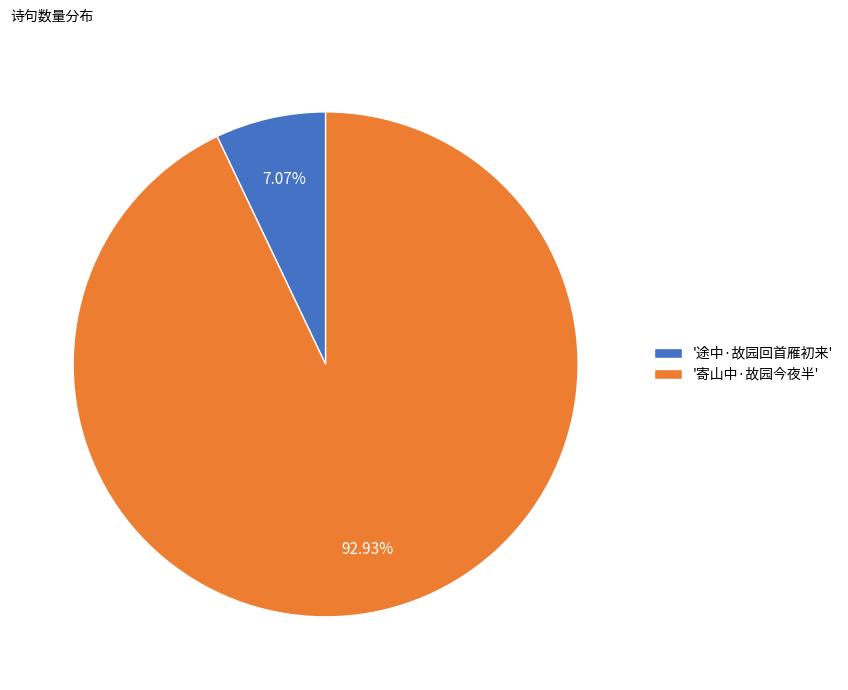

Combined, do '途中·故园回首雁初来' and '寄山中·故园今夜半' account for over 50%?

Yes